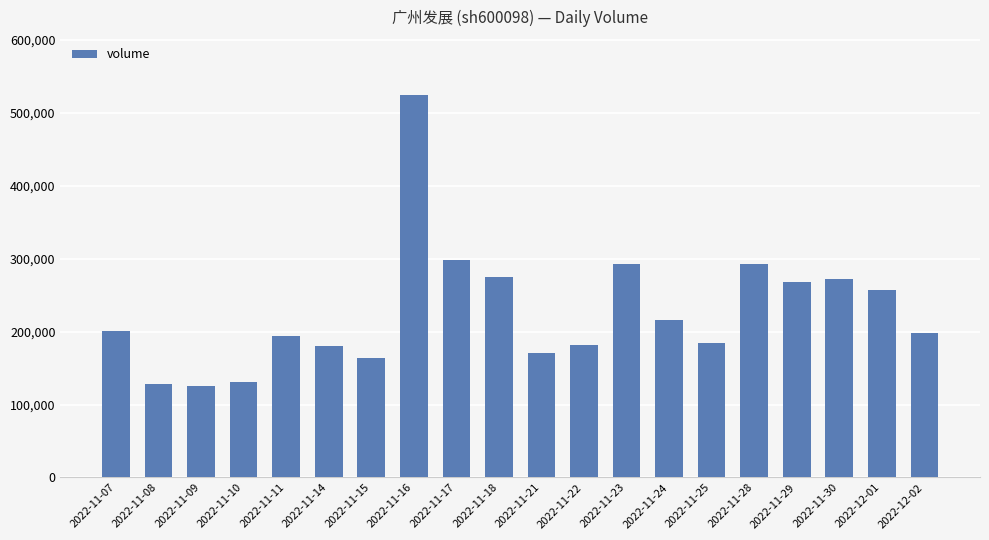

What is the ratio of the value at 2022-11-09 to the value at 2022-11-21?

0.7